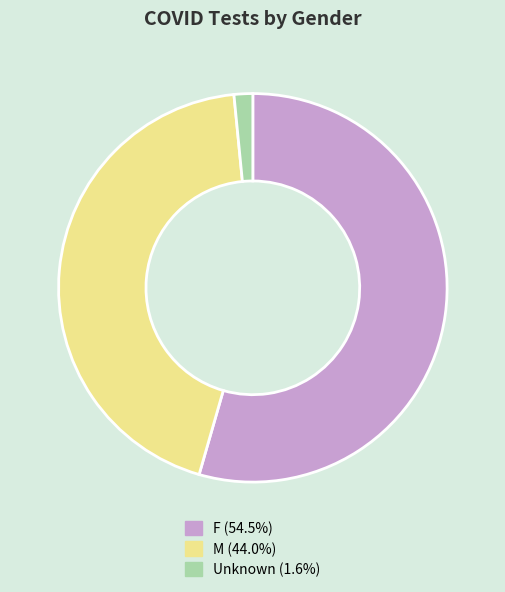

Does Unknown (1.6%) account for over 50% of the chart?

No